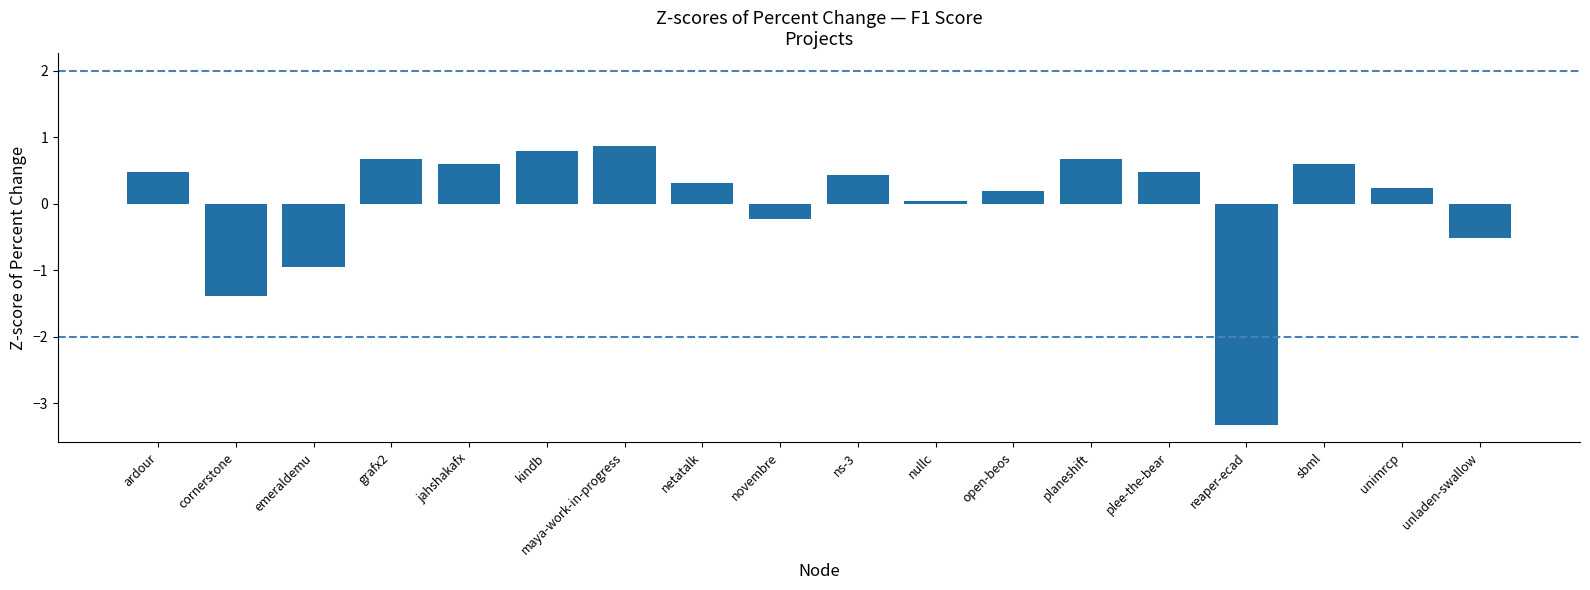

What is the maximum value shown in the chart?

0.9